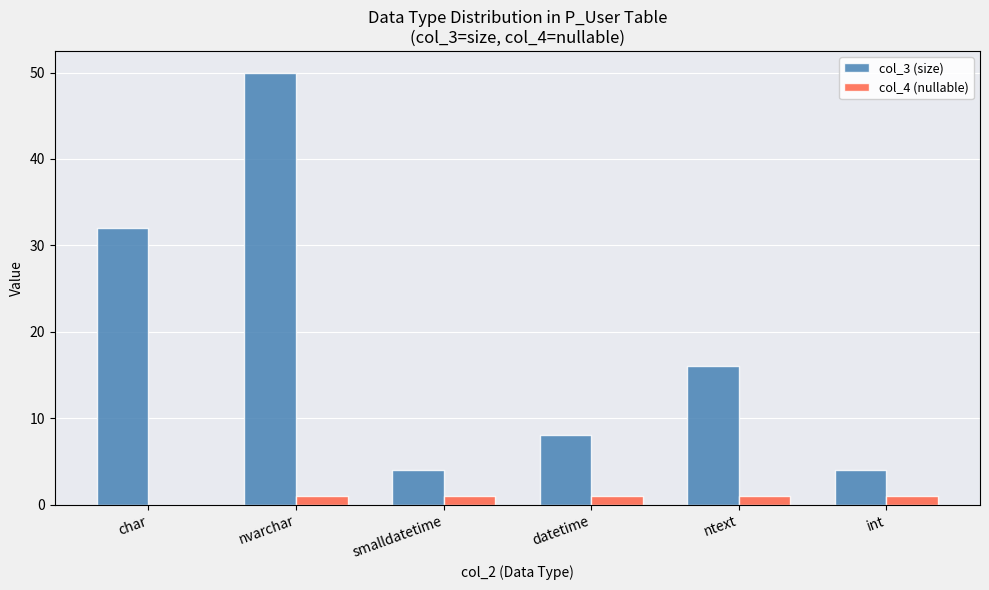

What is the difference between the col_3 (size) values at nvarchar and smalldatetime?

46